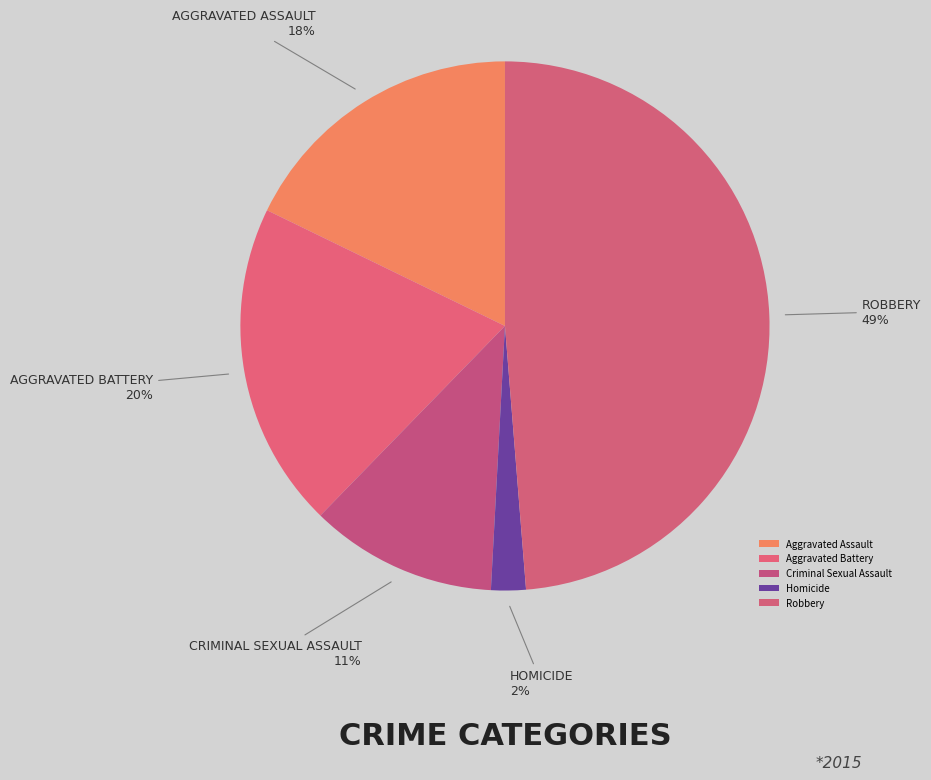

To the nearest percent, what portion does Aggravated Assault represent?

18%